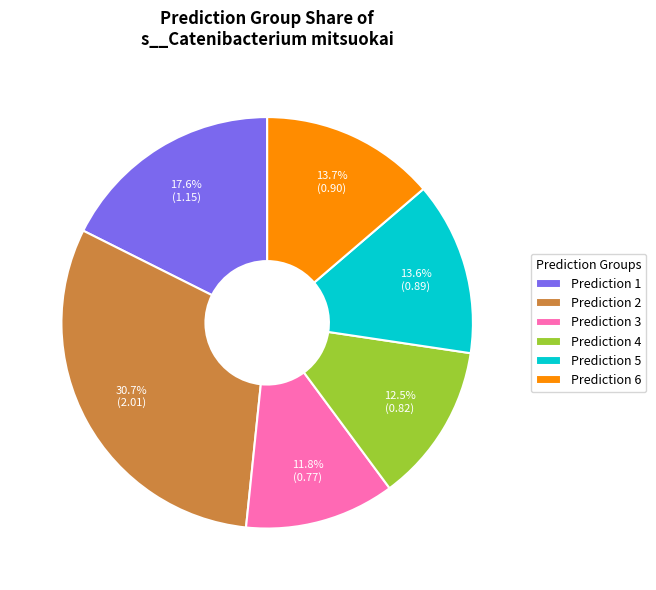

To the nearest percent, what is the difference between the largest and smallest slice percentages?

19%